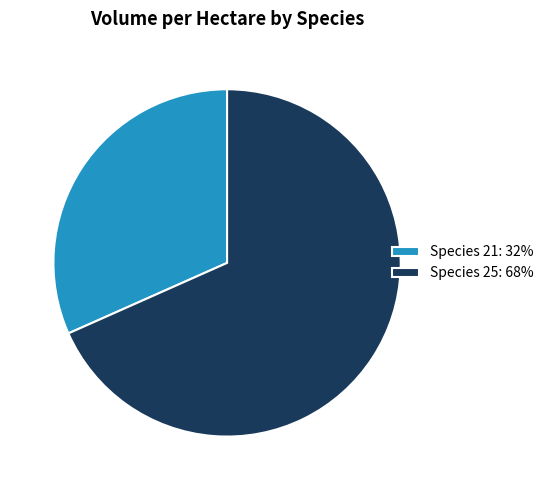

Approximately how many times larger is the value at Species 25: 68% compared to Species 21: 32%?

2.2